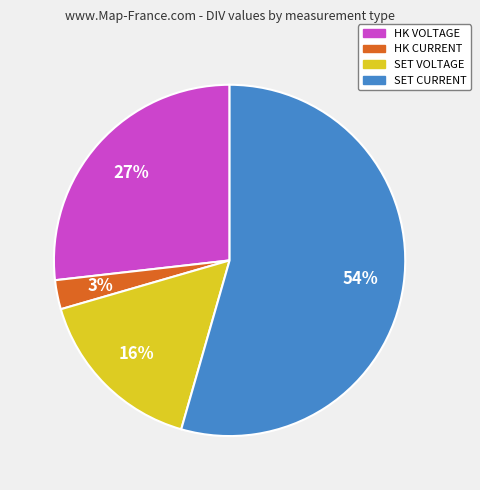

Is SET CURRENT the majority of the pie?

Yes